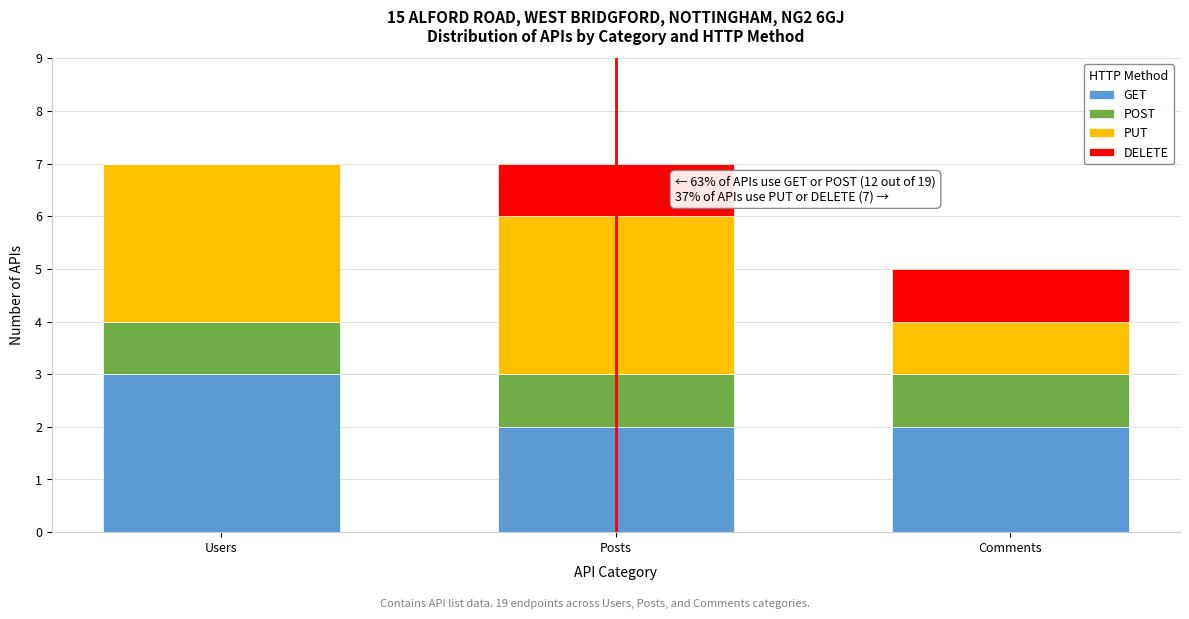

Reading left to right, transcribe the values for GET.

Users=3	Posts=2	Comments=2